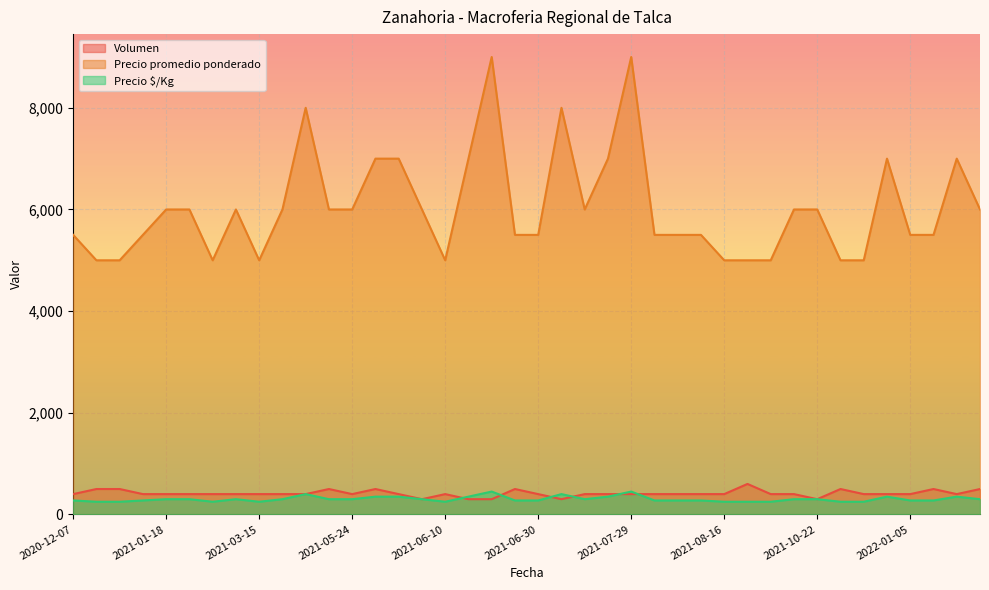

At which label does Volumen first exceed 400?

2020-12-23